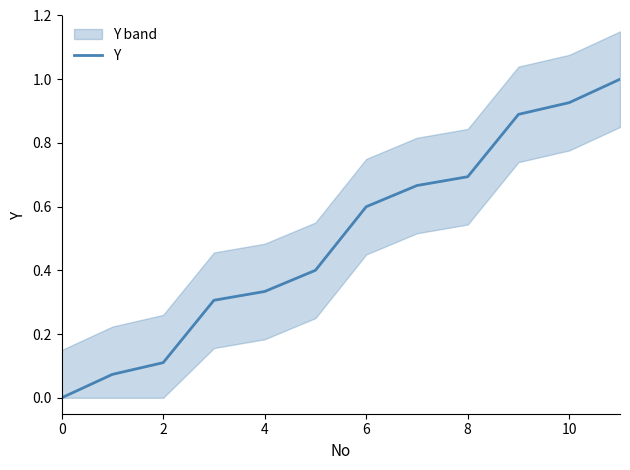

What is the average value?

0.5